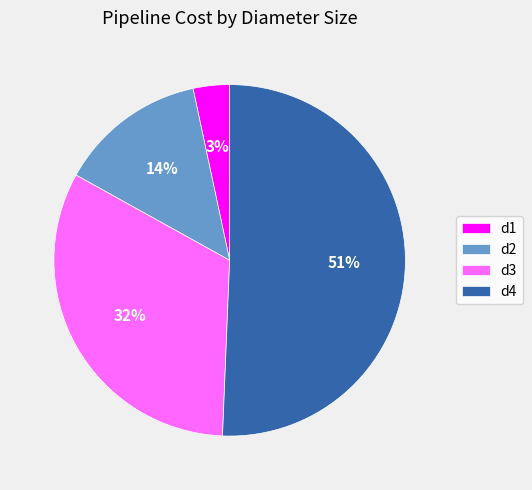

Count the number of slices in the pie.

4